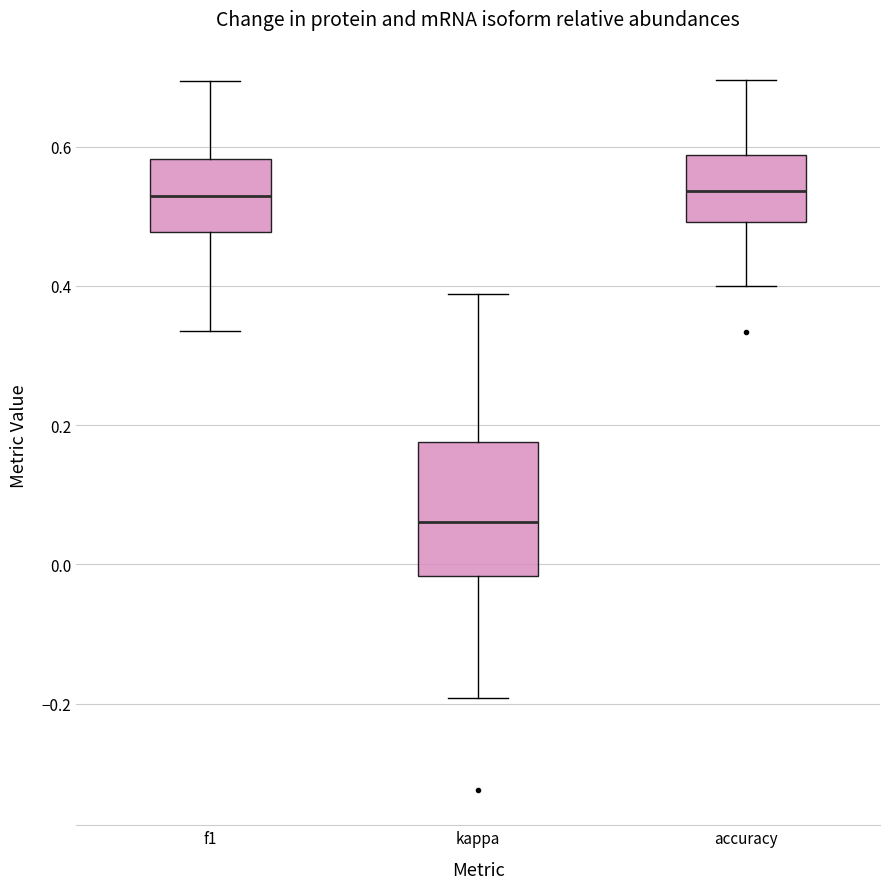

Where is the lower edge of the box for f1 on the y-axis? The values are not printed on the chart, so give them approximately, as read against the axis.

0.48